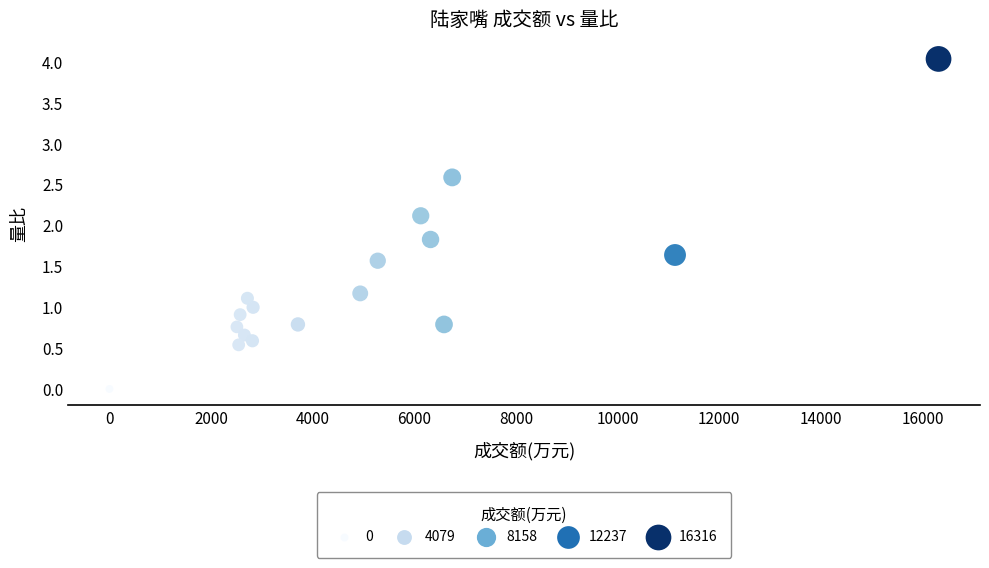

What Y value in the scatter plot is closest to 2?

2.1